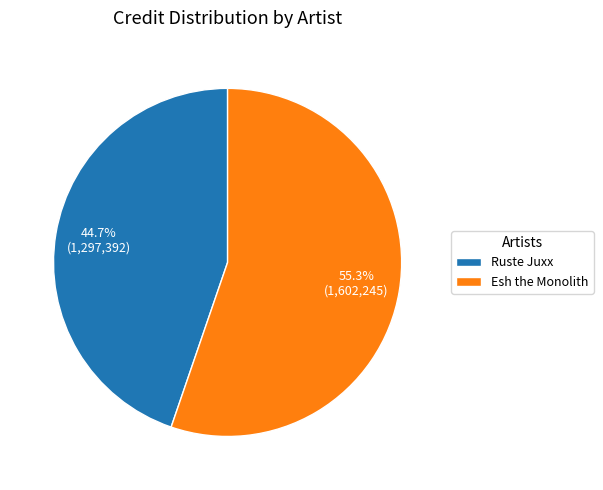

Which has a higher value, Esh the Monolith or Ruste Juxx?

Esh the Monolith